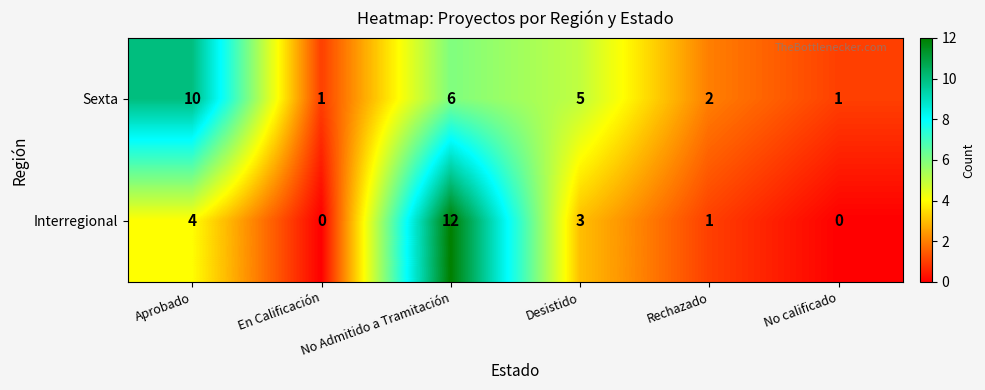

The Sexta series shows 17 at Aprobado. True or false?

False